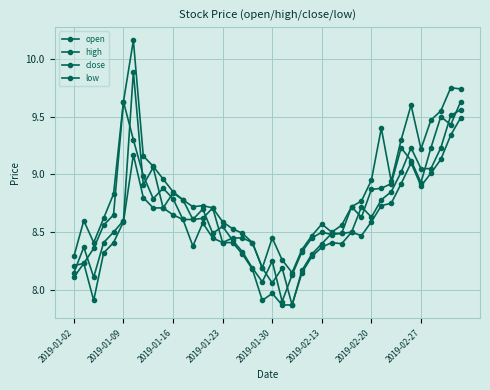

How many values in the close series are below 8?

1